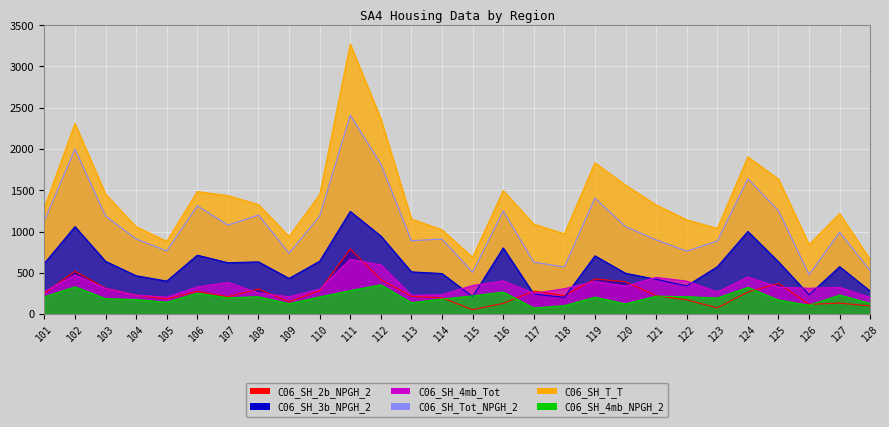

Is the value of C06_SH_4mb_NPGH_2 at 114 greater than the value of C06_SH_Tot_NPGH_2 at 107?

No